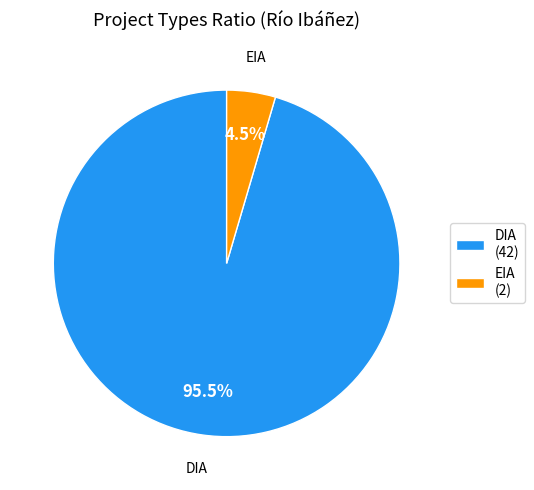

True or false: EIA accounts for 17% of the total.

False